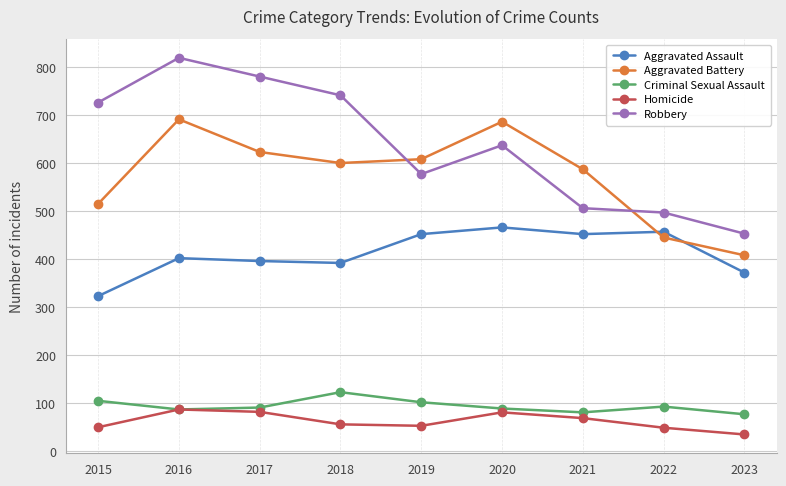

How many categories are shown in the chart?

9